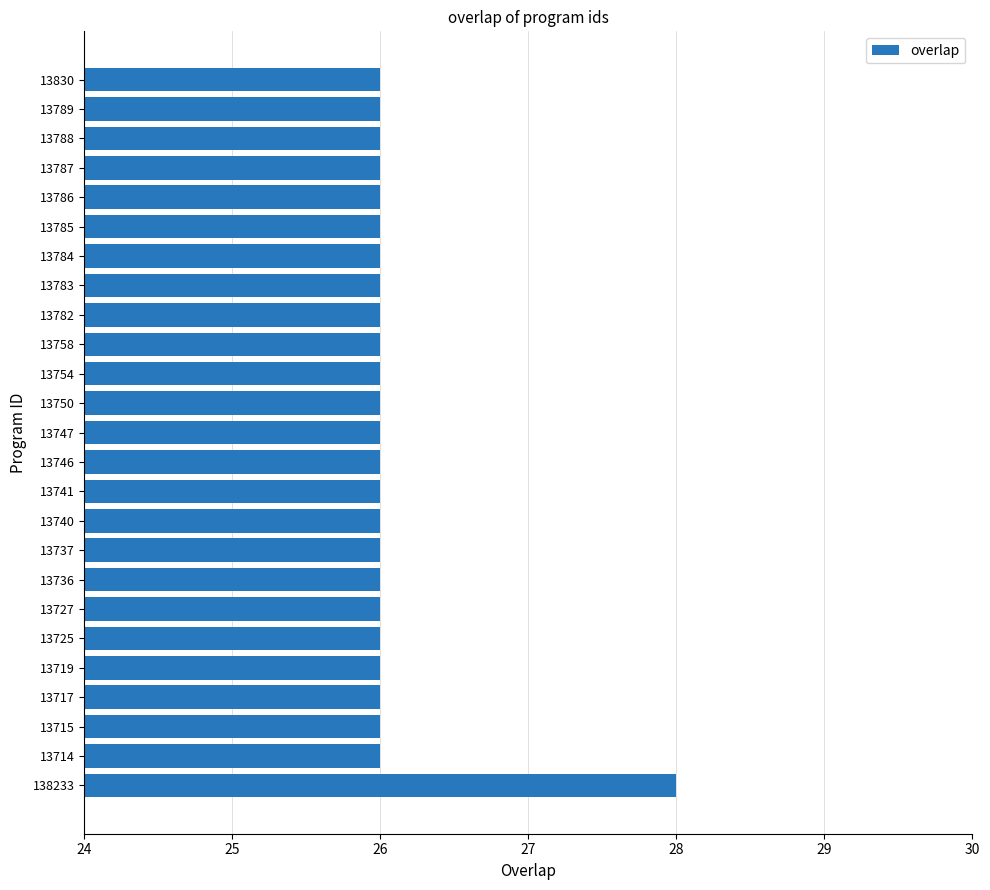

Reading bottom to top, extract all data points from this chart.

138233=28	13714=26	13715=26	13717=26	13719=26	13725=26	13727=26	13736=26	13737=26	13740=26	13741=26	13746=26	13747=26	13750=26	13754=26	13758=26	13782=26	13783=26	13784=26	13785=26	13786=26	13787=26	13788=26	13789=26	13830=26